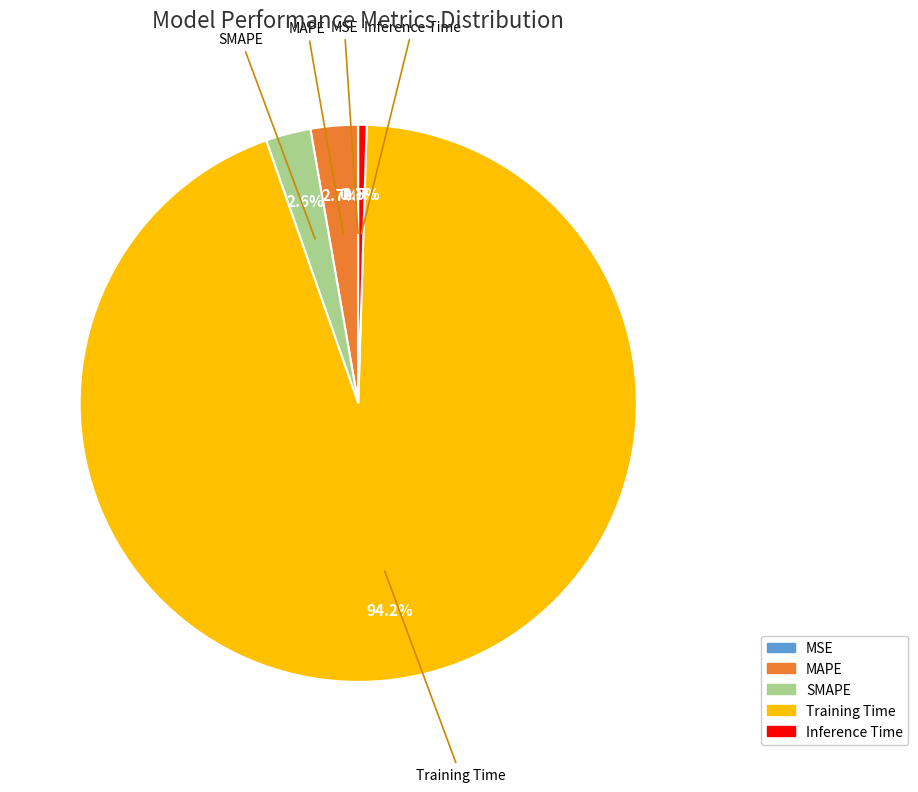

Which slice is the largest?

Training Time